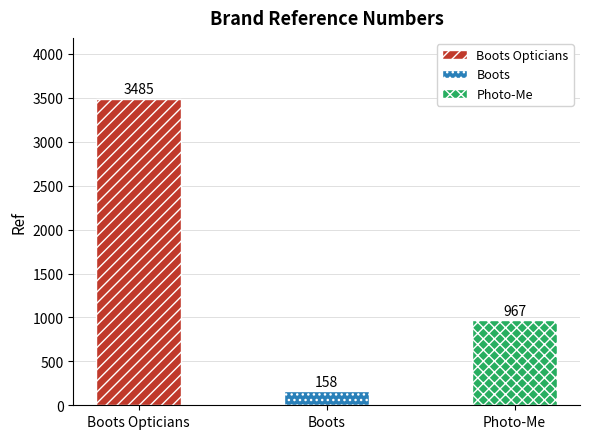

True or false: the data shows 158 at Boots.

True